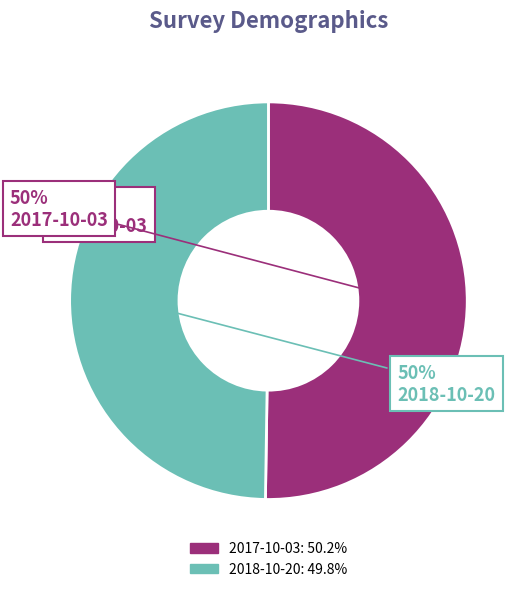

The 2018-10-20 16:05:00 slice represents 58% of the pie. True or false?

False